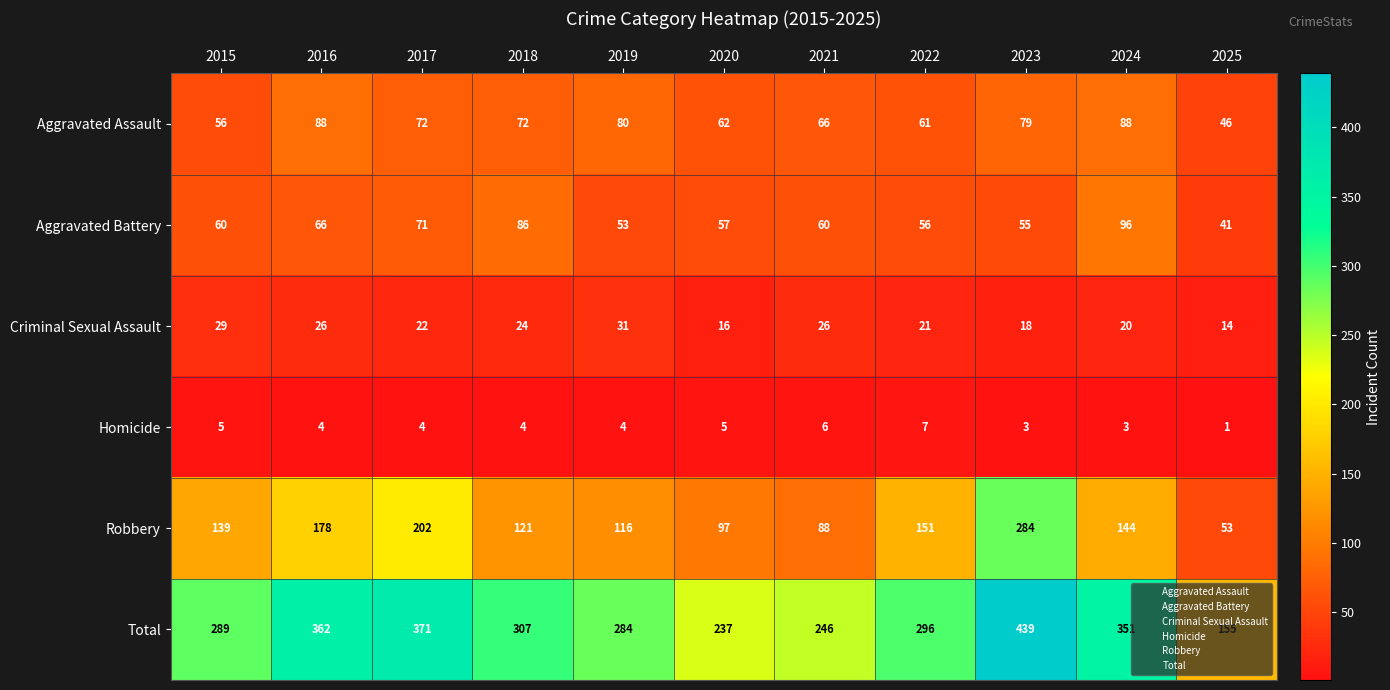

True or false: Total has a value of 604 at 2024.

False